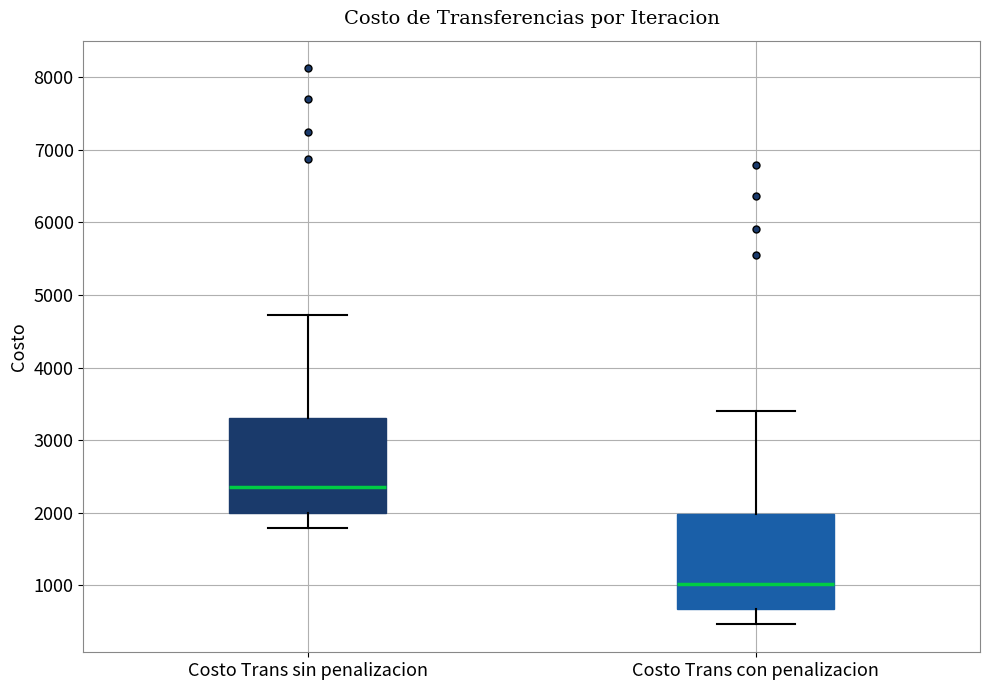

Which box's median line is the highest?

Costo Trans sin penalizacion